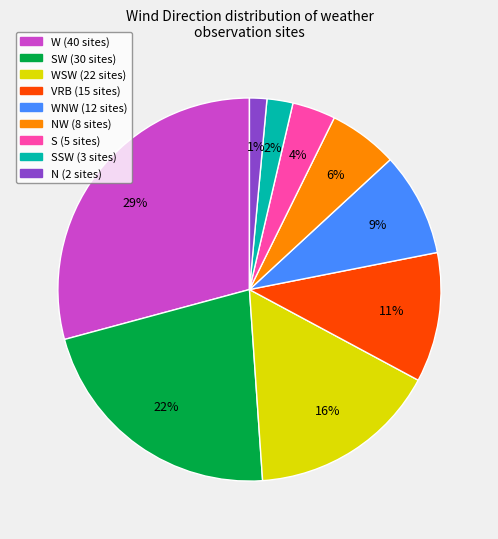

To the nearest percent, what is the difference between the largest and smallest slice percentages?

28%